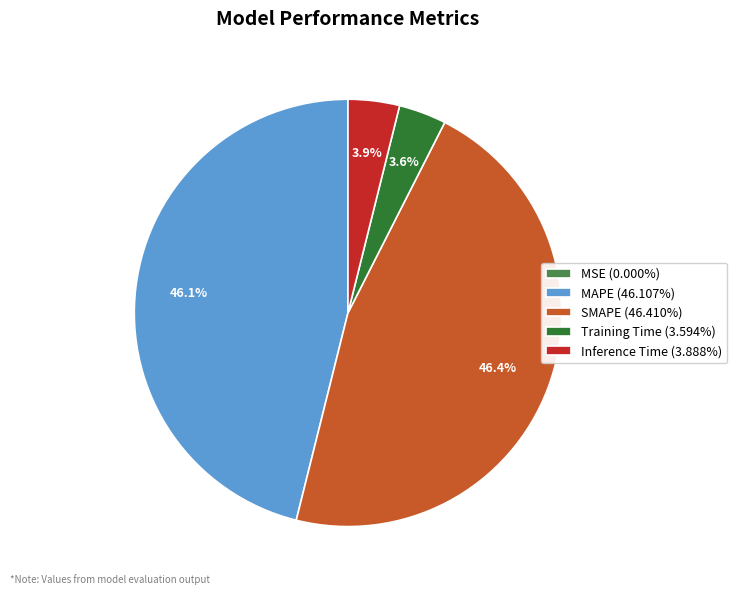

What is the total percentage of SMAPE (46.410%) and Inference Time (3.888%)?

50.3%